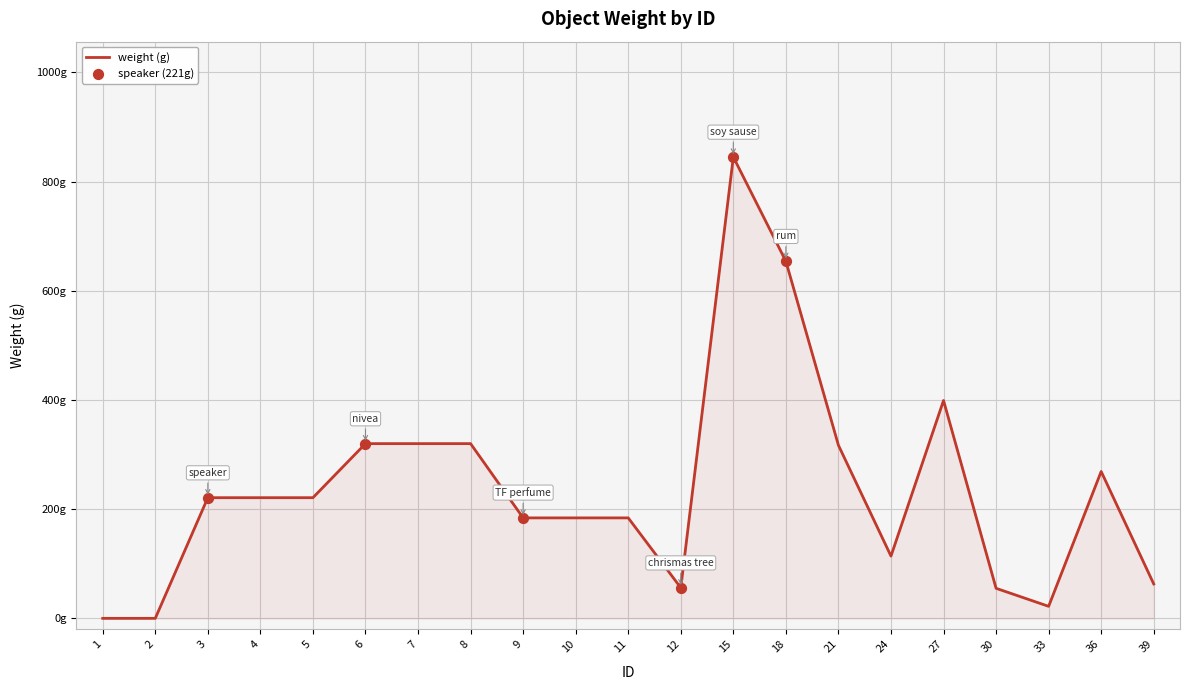

Between 4 and 36, which is larger?

36